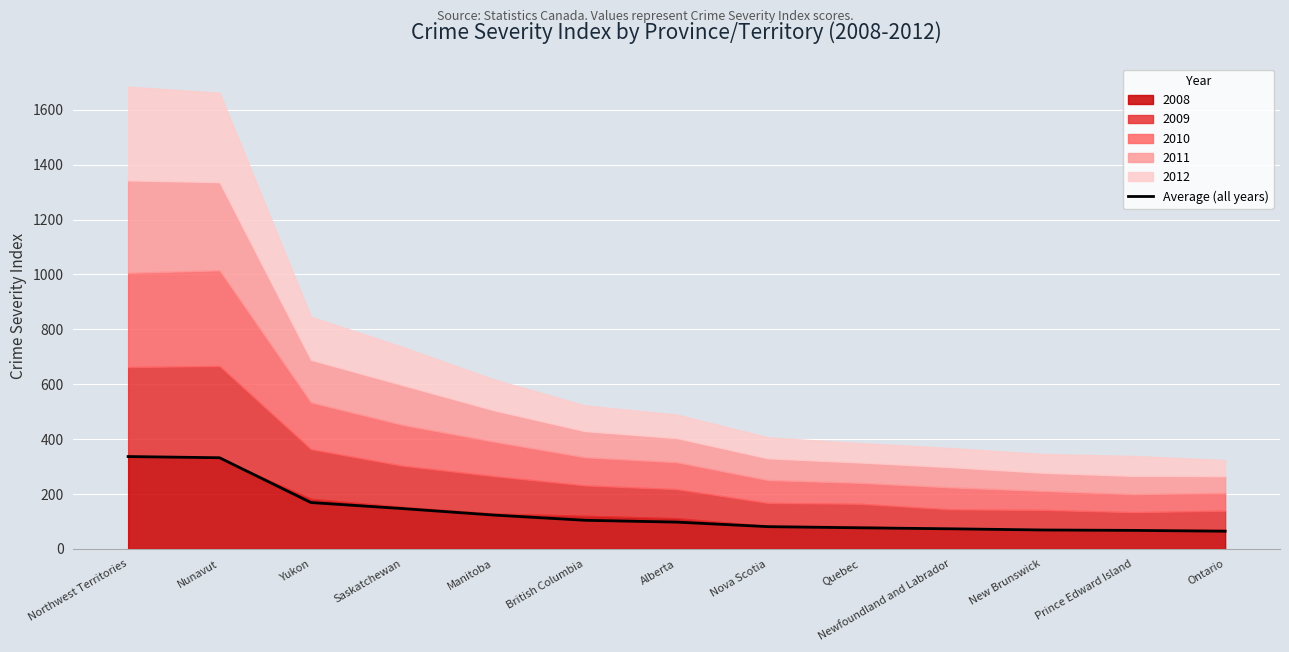

Rank the categories by value from highest to lowest.

Northwest Territories, Nunavut, Yukon, Saskatchewan, Manitoba, British Columbia, Alberta, Nova Scotia, Quebec, Newfoundland and Labrador, New Brunswick, Prince Edward Island, Ontario